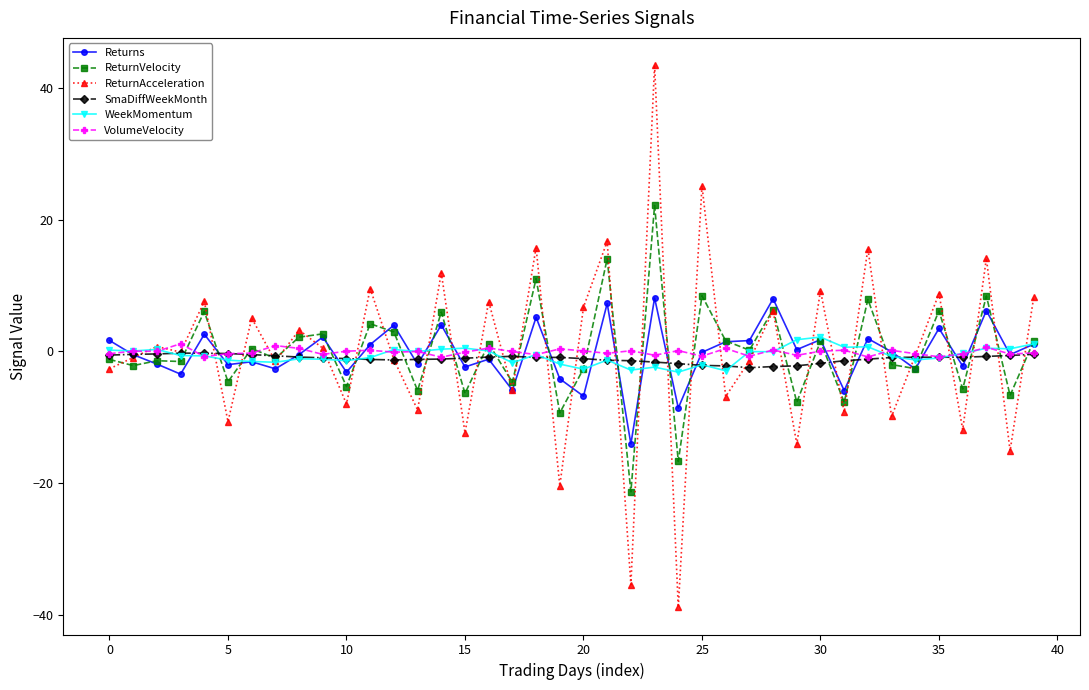

What is the minimum value for Returns?

-14.0